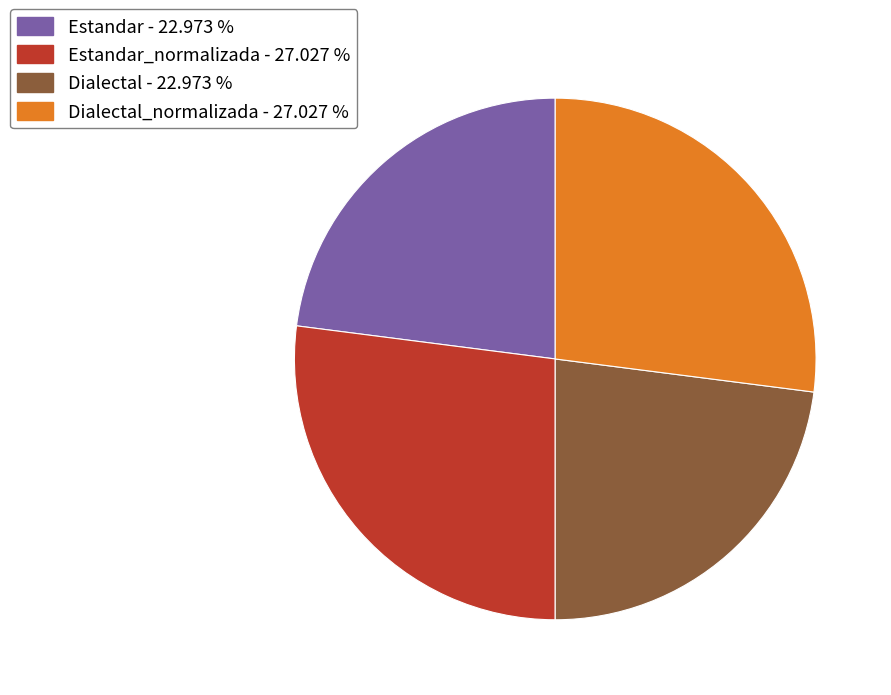

What is the ratio of the value at Dialectal_normalizada - 27.027 % to the value at Estandar - 22.973 %?

1.2